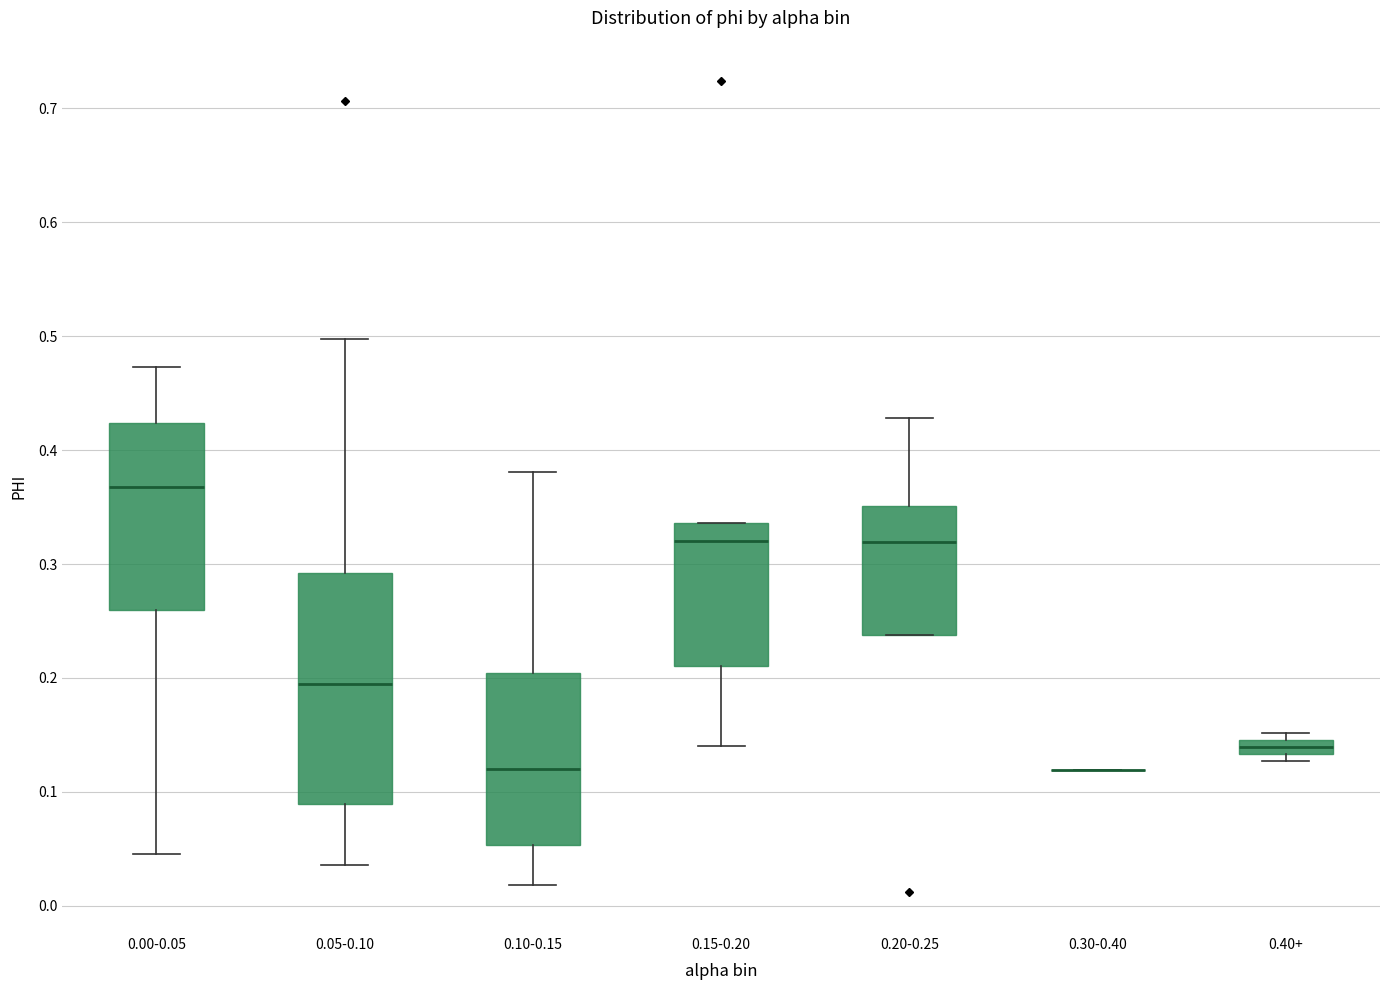

Comparing the boxes themselves (not the whiskers), which one is the tallest?

0.05-0.10